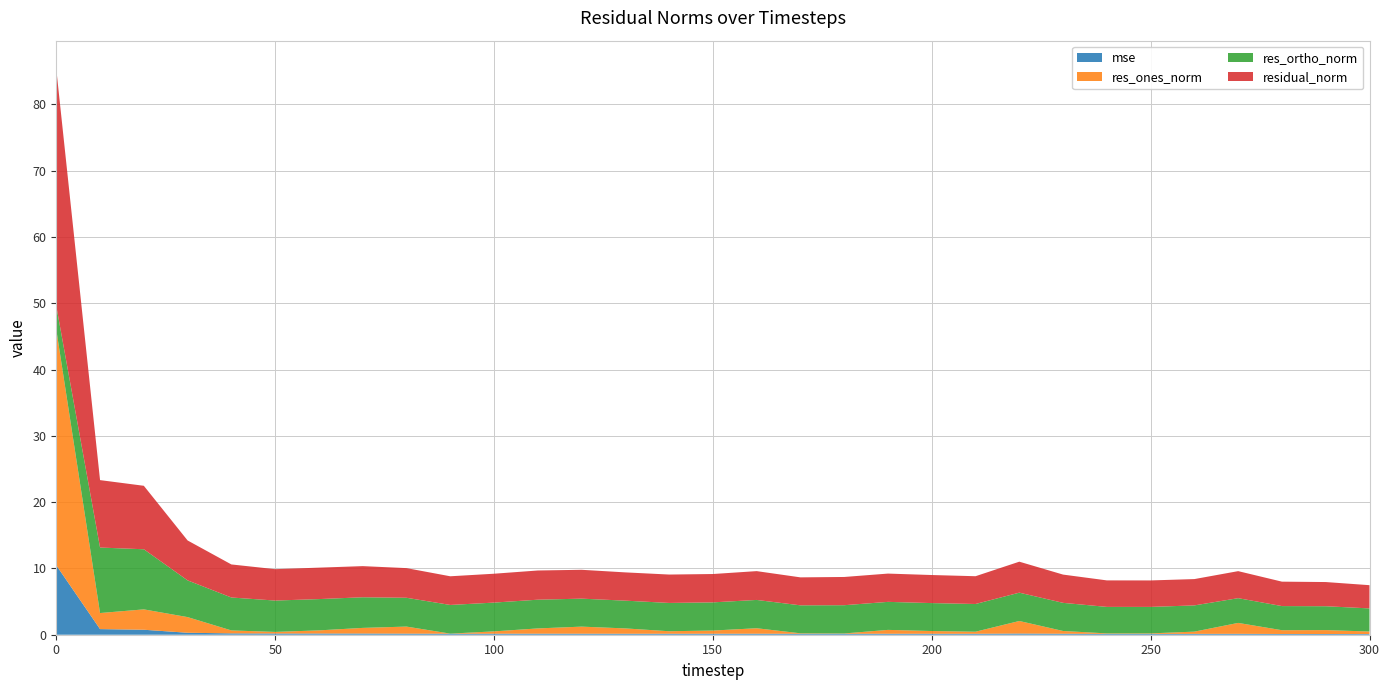

Reading left to right, what are all the values shown in this chart?

mse: 10.5	0.8	0.8	0.3	0.2	0.2	0.2	0.2	0.2	0.2	0.2	0.2	0.2	0.1	0.2	0.1	0.2	0.1	0.1	0.1	0.1	0.1	0.2	0.1	0.1	0.1	0.1	0.1	0.1	0.1	0.1
res_ones_norm: 35.6	2.4	3.1	2.4	0.4	0.2	0.5	0.8	1.1	0.0	0.3	0.8	1.1	0.8	0.4	0.5	0.8	0.1	0.0	0.6	0.4	0.3	1.9	0.4	0.1	0.1	0.3	1.6	0.6	0.6	0.4
res_ortho_norm: 3.6	9.9	9.1	5.5	5.0	4.7	4.7	4.6	4.3	4.3	4.3	4.3	4.2	4.2	4.3	4.2	4.3	4.2	4.3	4.2	4.2	4.2	4.3	4.2	4.0	4.0	4.0	3.7	3.6	3.6	3.5
residual_norm: 35.7	10.2	9.6	6.0	5.0	4.7	4.7	4.7	4.5	4.3	4.4	4.4	4.4	4.3	4.3	4.3	4.3	4.2	4.3	4.3	4.2	4.2	4.7	4.3	4.0	4.0	4.0	4.1	3.7	3.6	3.5